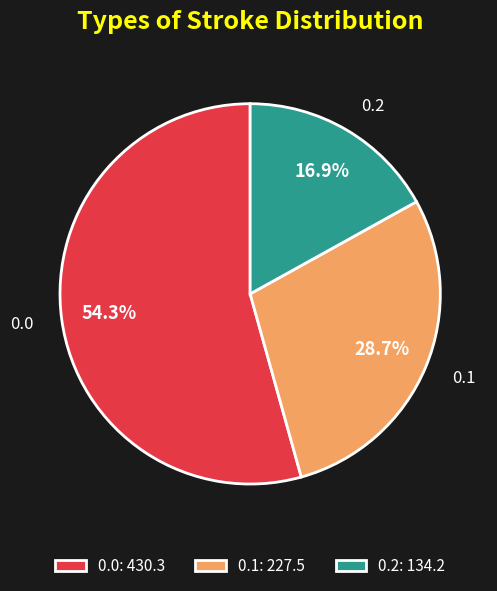

True or false: 0.1 accounts for 42% of the total.

False